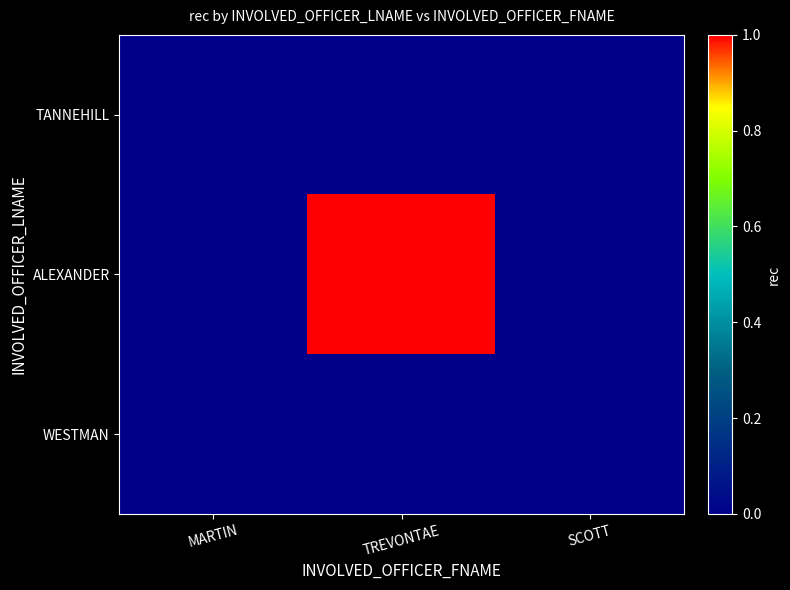

Which label corresponds to the largest value in the chart?

TREVONTAE